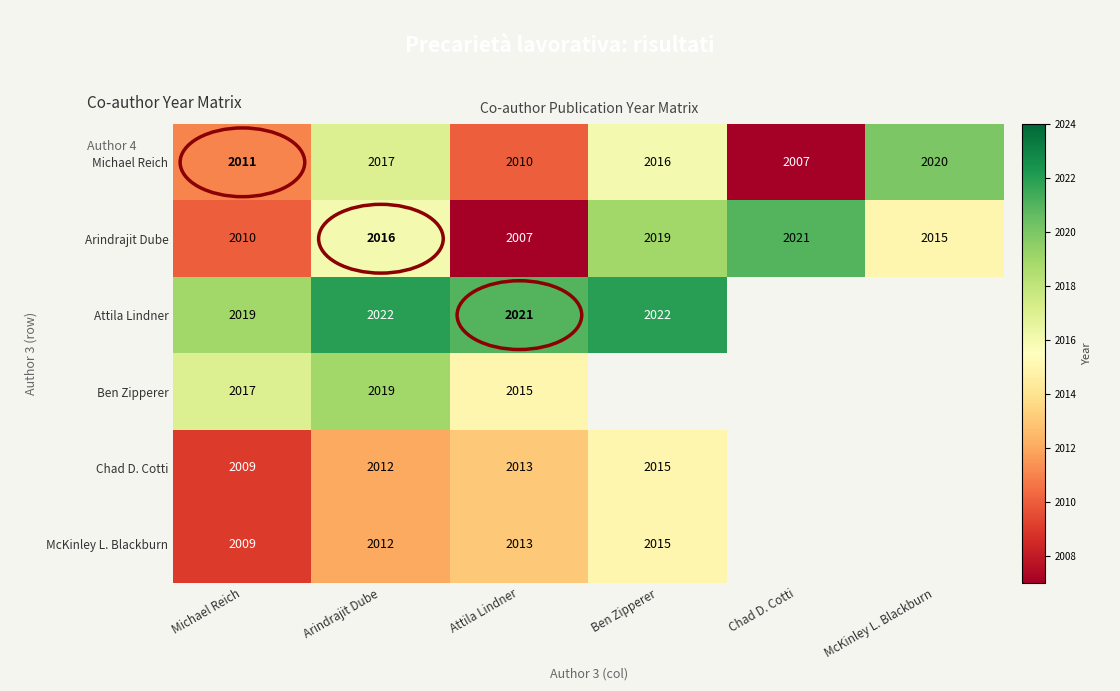

What is the difference between the maximum and minimum values in the Michael Reich series?

13